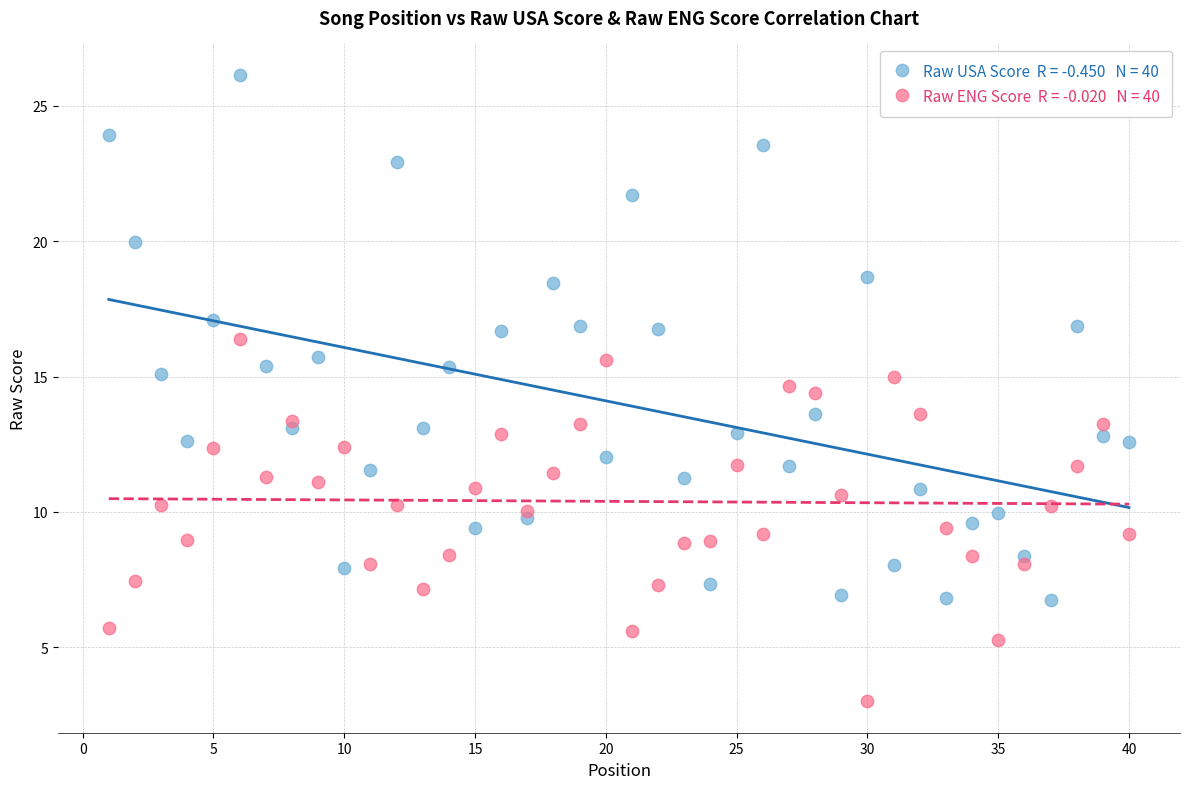

Across all data points, what is the range of Y values (max minus min)?

23.1